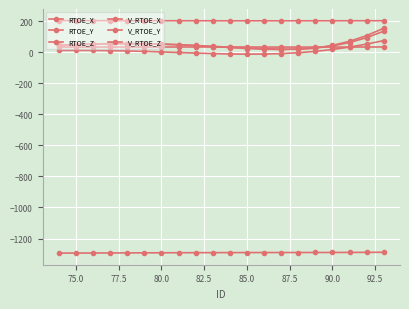

After their last crossing, which series has the higher values: V_RTOE_Z or RTOE_Z?

V_RTOE_Z